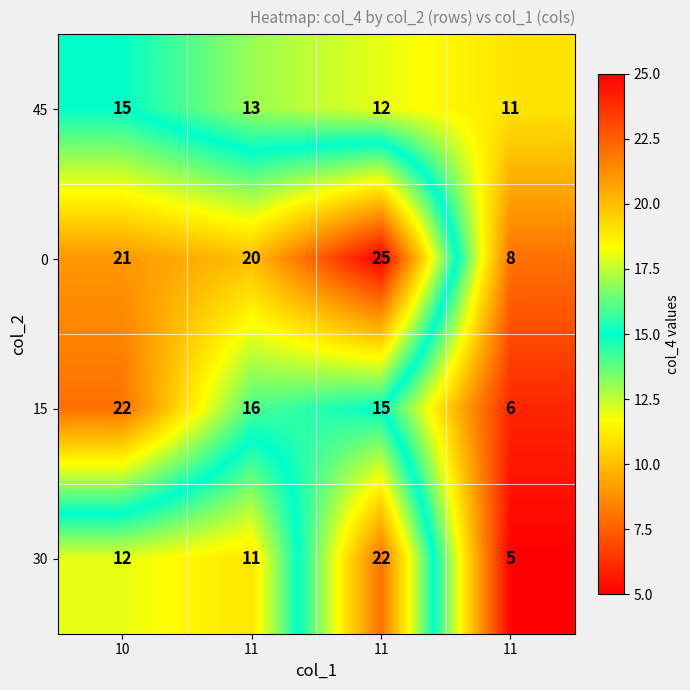

Reading left to right, list all the values displayed in this chart.

45: 10=15	11=13	11=12	11=11
0: 10=21	11=20	11=25	11=8
15: 10=22	11=16	11=15	11=6
30: 10=12	11=11	11=22	11=5